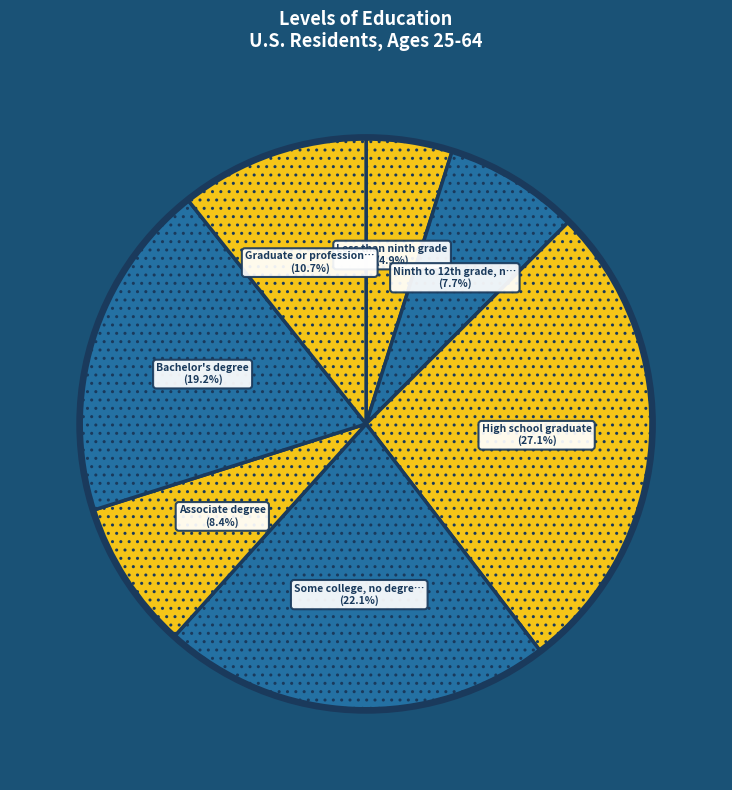

How many slices are in this pie chart?

7